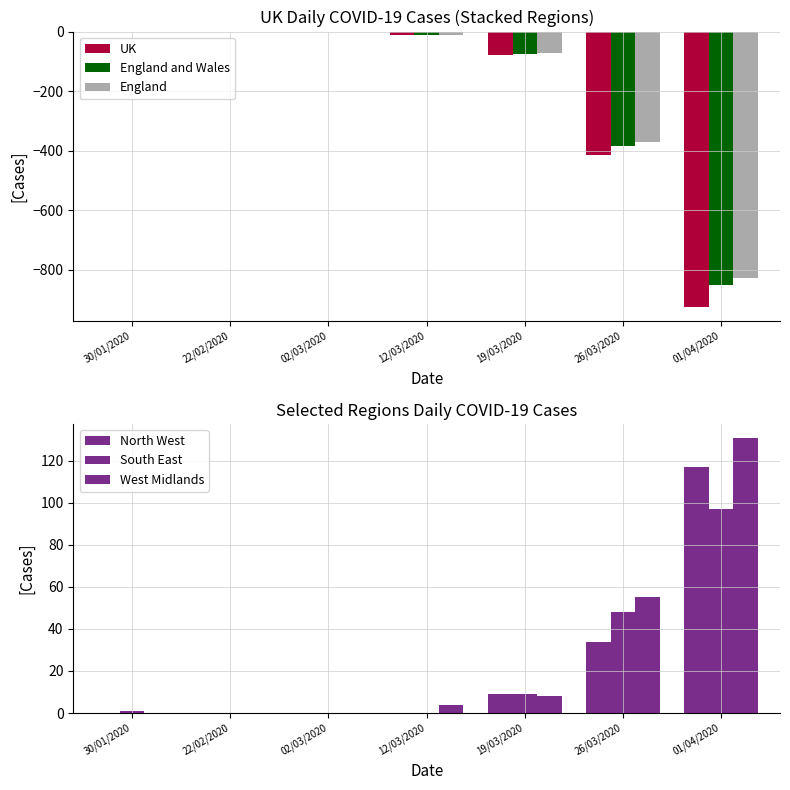

What position from the right is 26/03/2020?

2